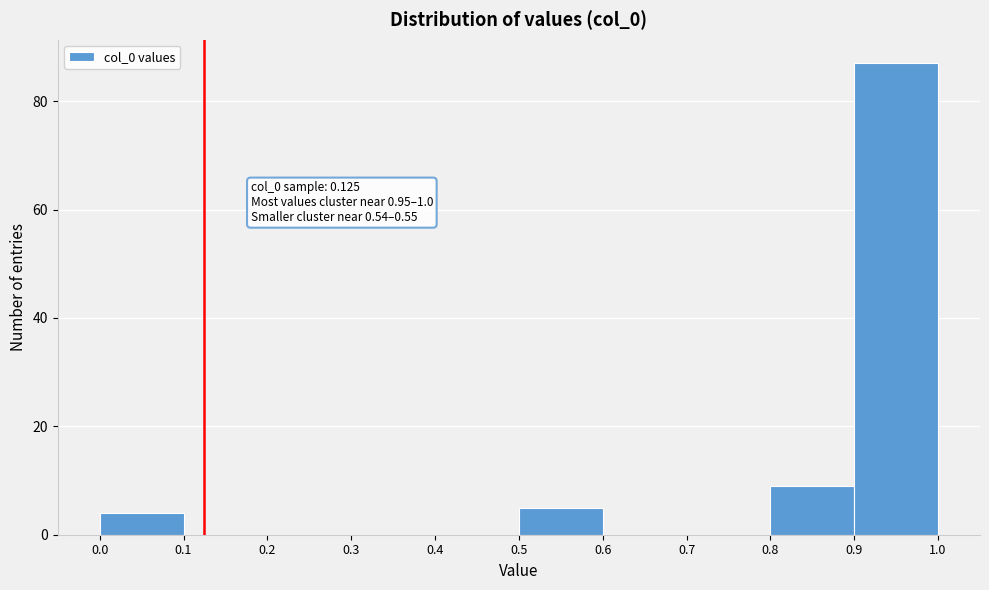

Which range on the x-axis has the tallest bar?

0.9 to 1.0